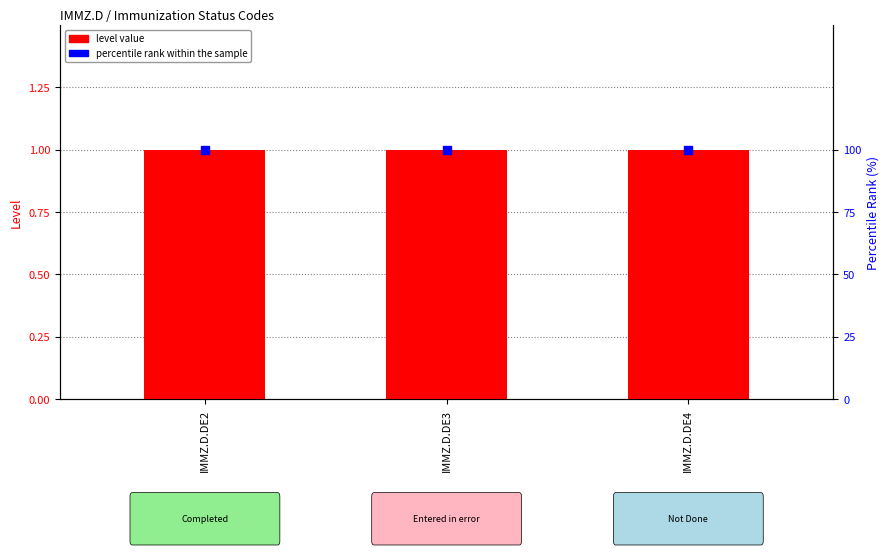

Which series contains the highest Y value?

percentile rank within the sample